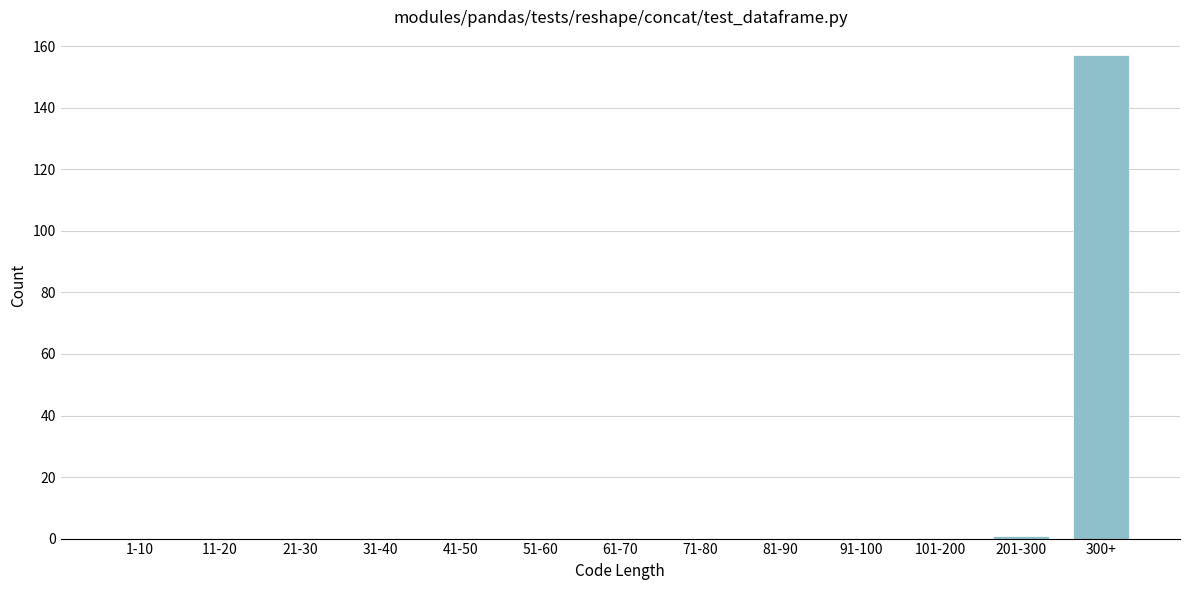

Reading left to right, transcribe all the data shown in this chart.

1-10=0	11-20=0	21-30=0	31-40=0	41-50=0	51-60=0	61-70=0	71-80=0	81-90=0	91-100=0	101-200=0	201-300=1	300+=157